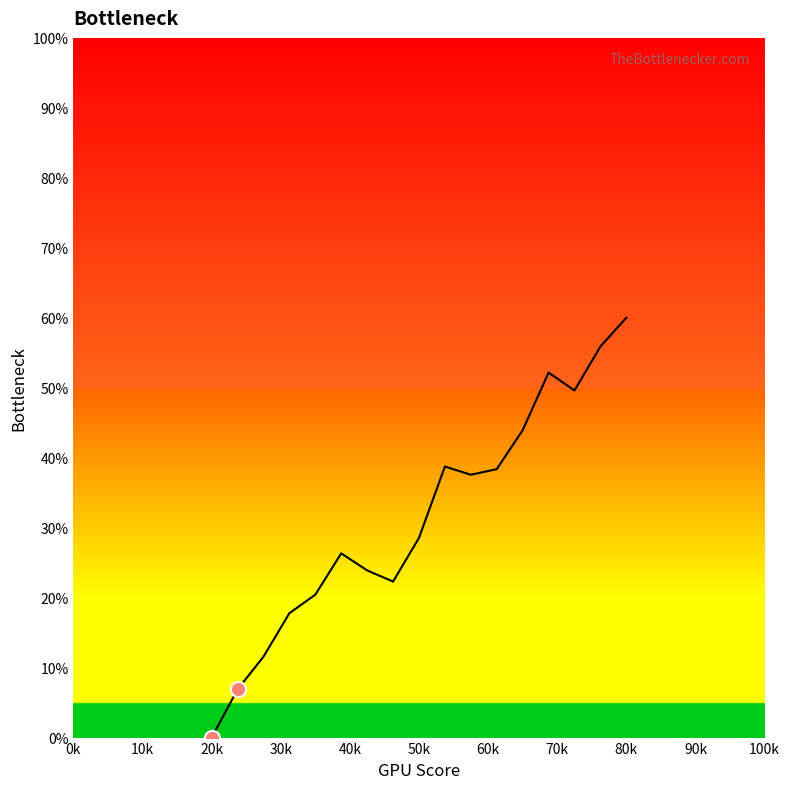

How many lines are shown in the chart?

1